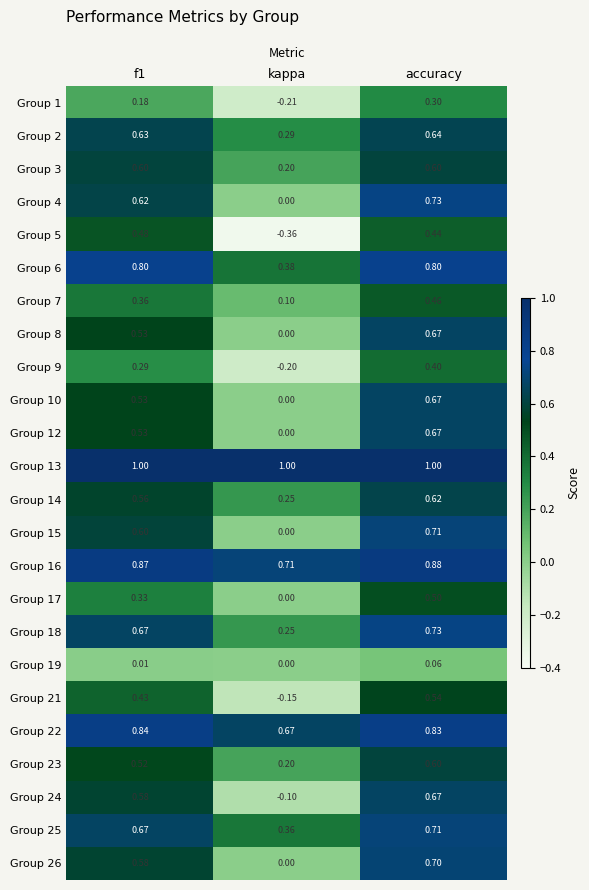

Which series changed the most between f1 and accuracy?

Group 17